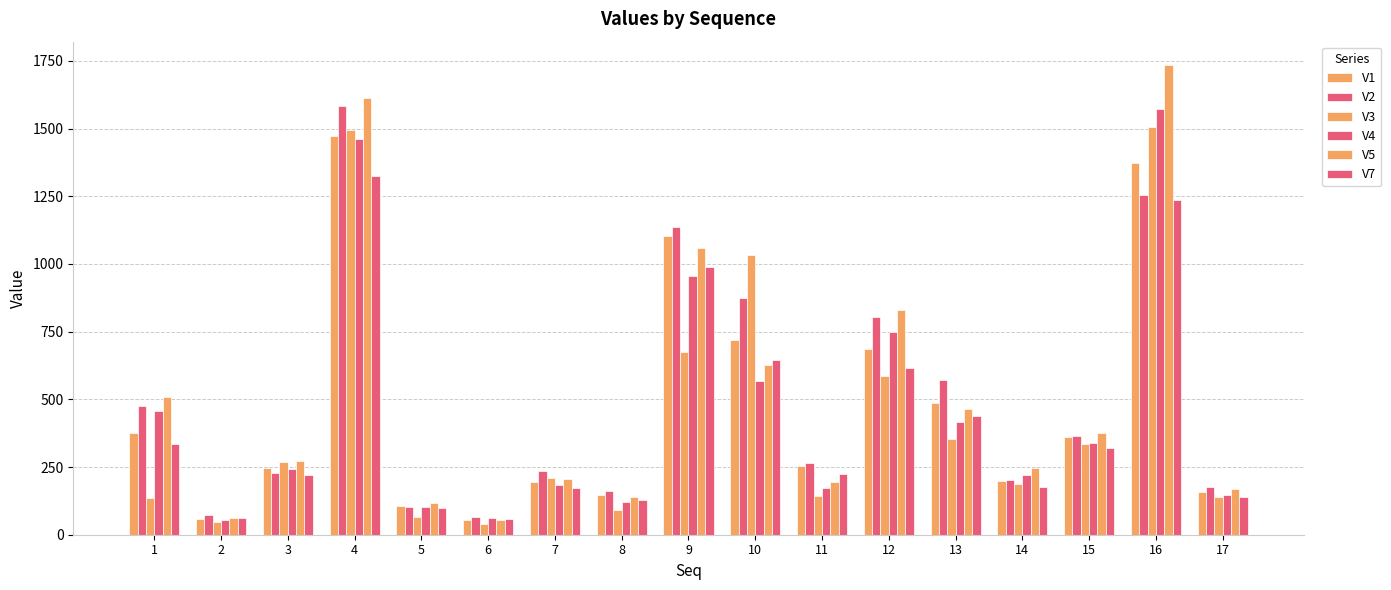

Which has a higher value, 9 or 16?

16